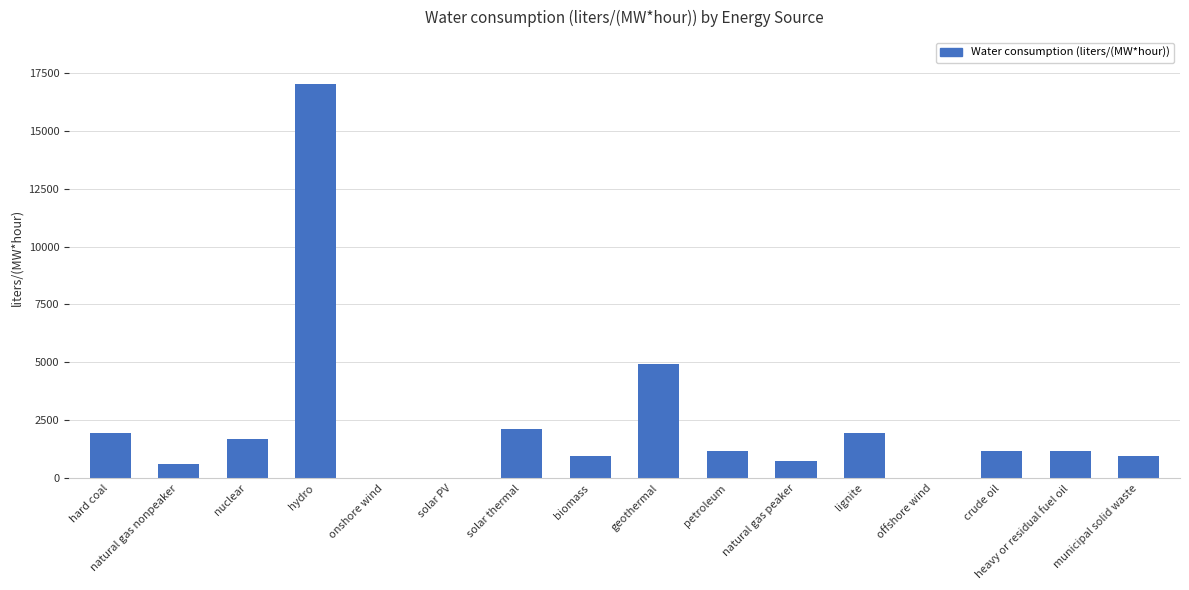

True or false: the data shows 971.7 at biomass.

True